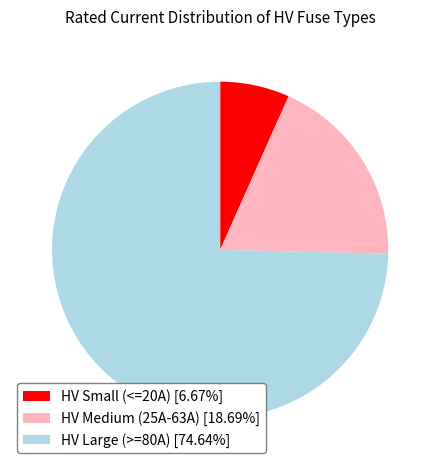

Does HV Large (>=80A) [74.64%] represent more than half of the total?

Yes